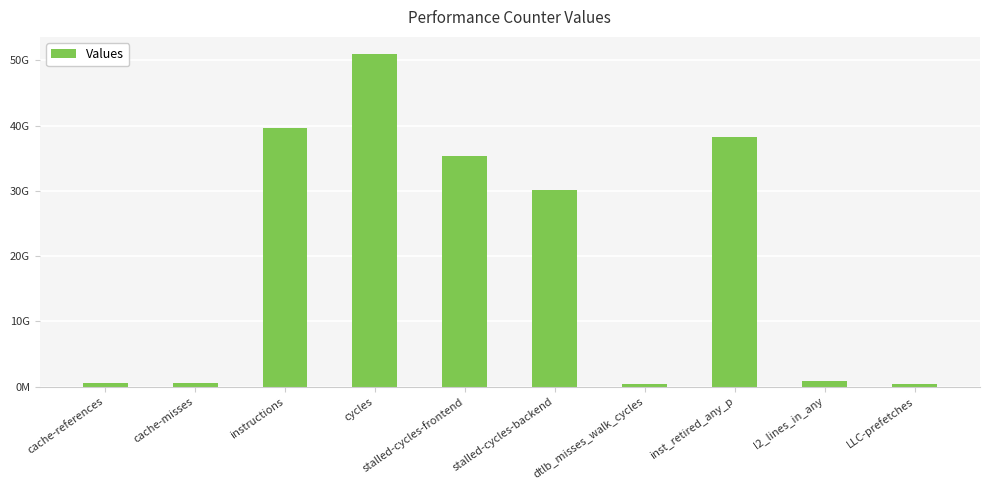

Reading left to right, transcribe all the data shown in this chart.

cache-references=593578863	cache-misses=551488668	instructions=39676007918	cycles=51049899449	stalled-cycles-frontend=35361836635	stalled-cycles-backend=30194219893	dtlb_misses_walk_cycles=434813029	inst_retired_any_p=38287960111	l2_lines_in_any=941112452	LLC-prefetches=352836369